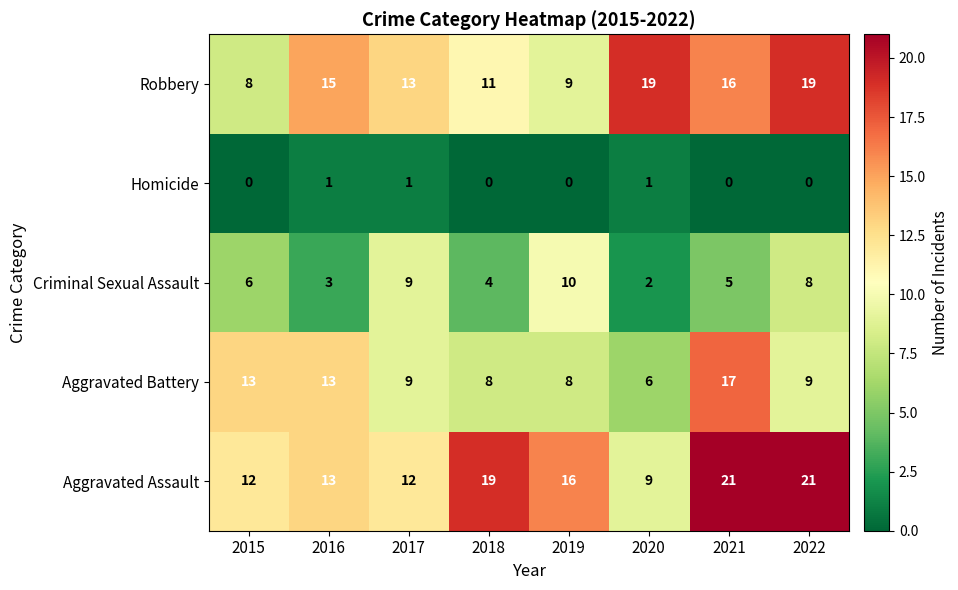

At 2015, list the series in order from largest to smallest.

Aggravated Battery, Aggravated Assault, Robbery, Criminal Sexual Assault, Homicide